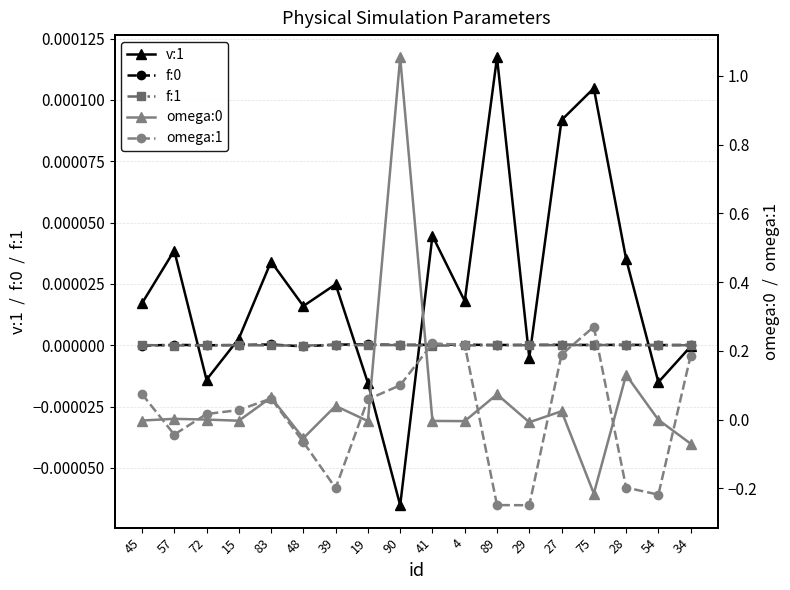

Count the number of categories in the chart.

18